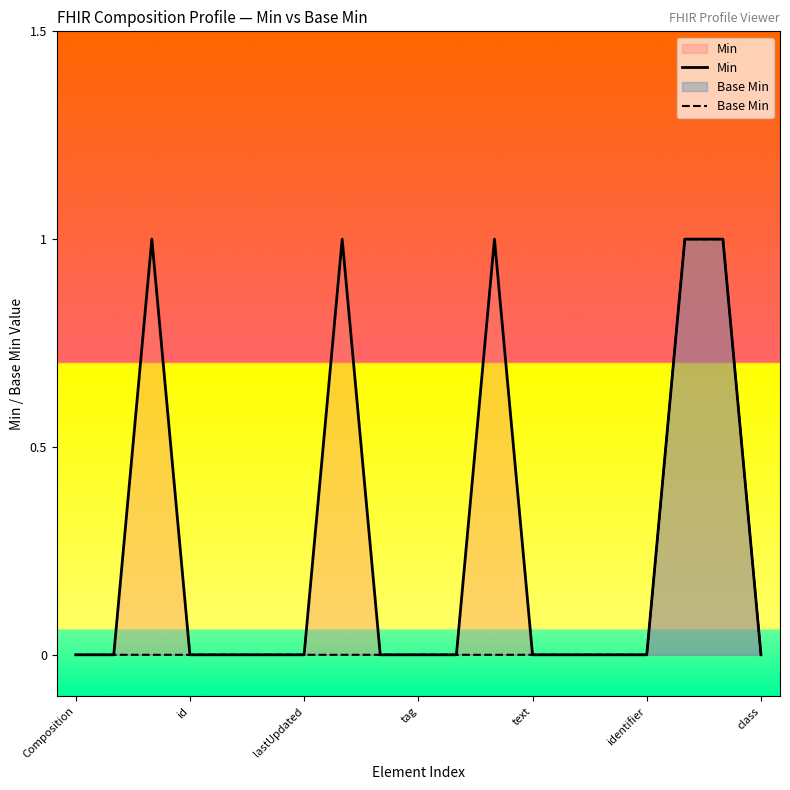

What is the highest value of the Min series?

1